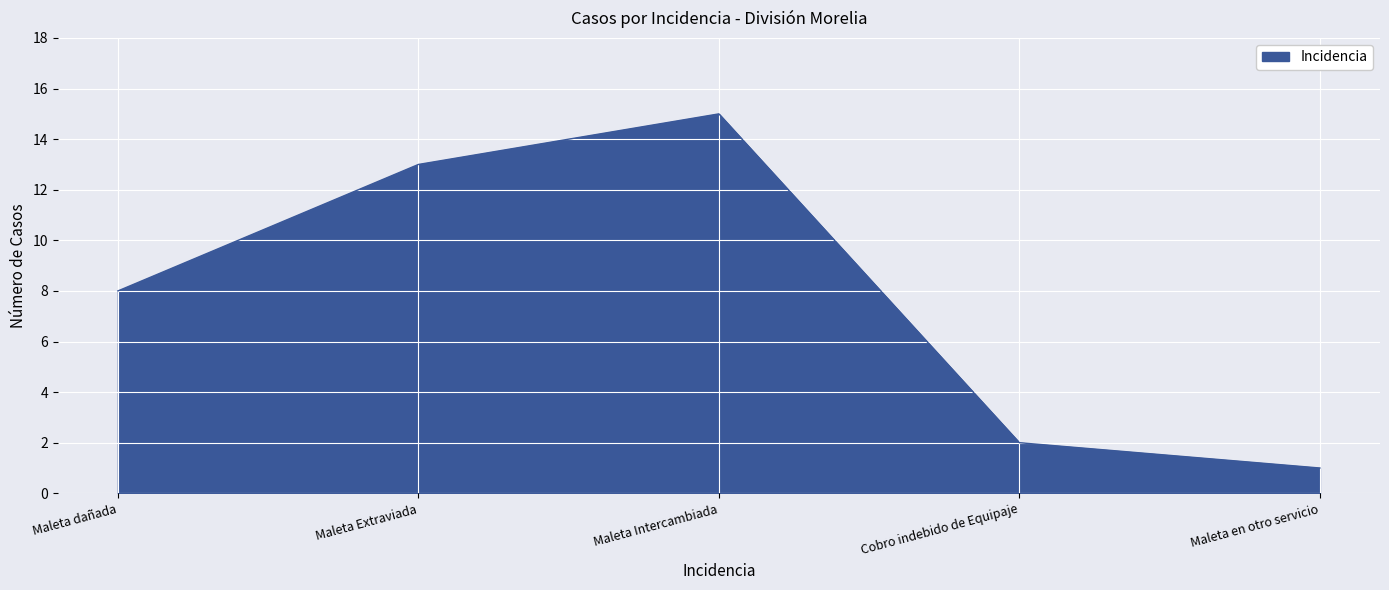

What position from the left is Maleta en otro servicio?

5